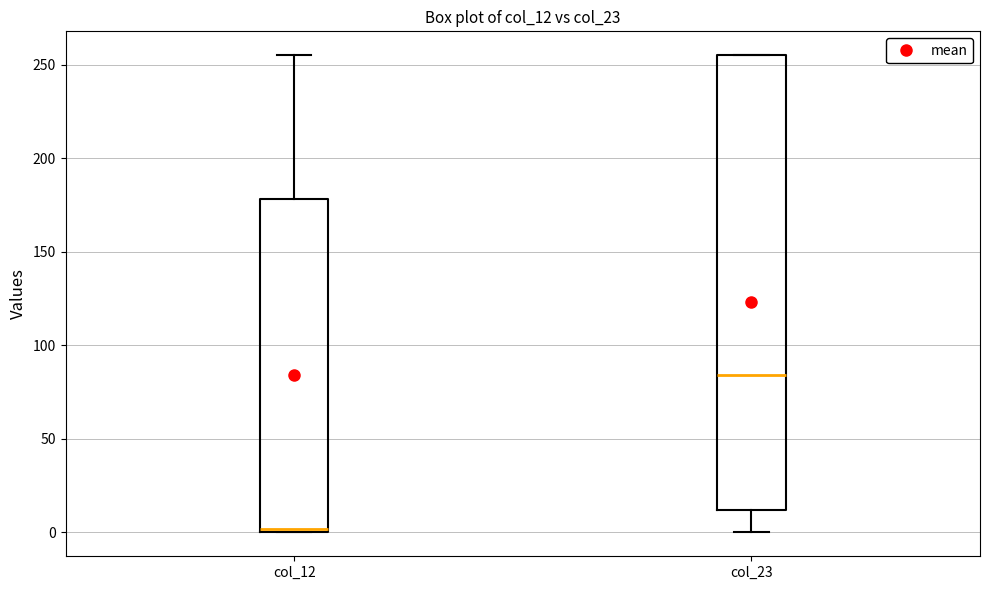

Reading left to right, transcribe this box plot: for each box, give where its median line is, the range the box spans, and where its two whiskers end, as read against the y-axis. The values are not printed on the chart, so give them approximately, as read against the axis.

col_12: median 0 (just above the box's lower edge), box 0 to 180, whiskers 0 to 255
col_23: median 85, box 10 to 255, whiskers 0 to 255